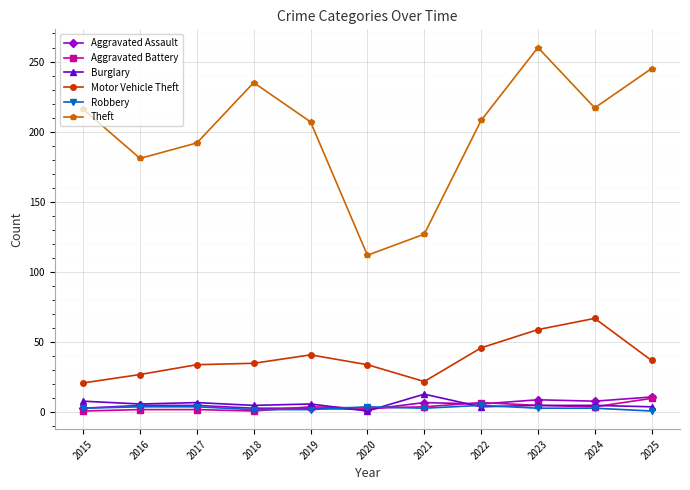

Which series has the largest range (max minus min)?

Theft